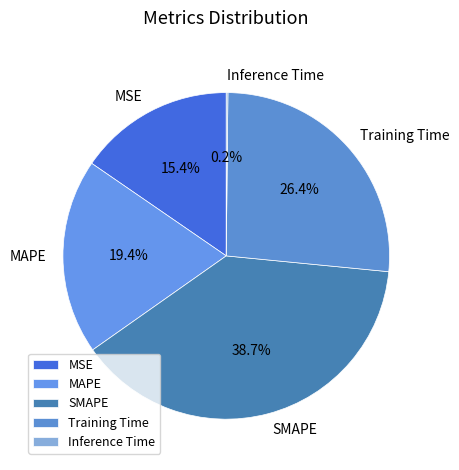

Is SMAPE the majority of the pie?

No